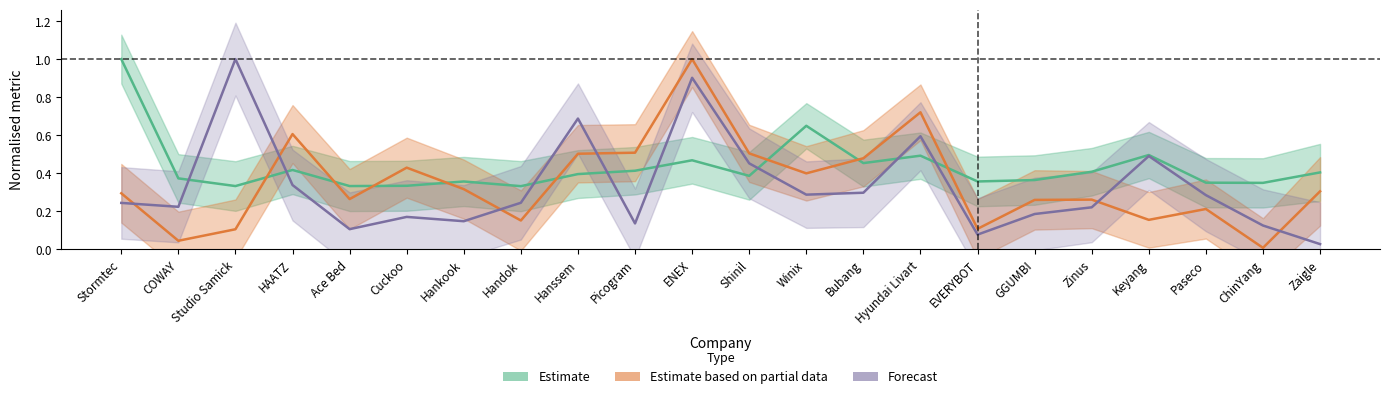

List the labels in order of Estimate value, largest first.

Stormtec, Winix, Keyang, Hyundai Livart, ENEX, Bubang, HAATZ, Picogram, Zinus, Zaigle, Hanssem, Shinil, COWAY, GGUMBI, EVERYBOT, Hankook, Paseco, ChinYang, Cuckoo, Ace Bed, Studio Samick, Handok